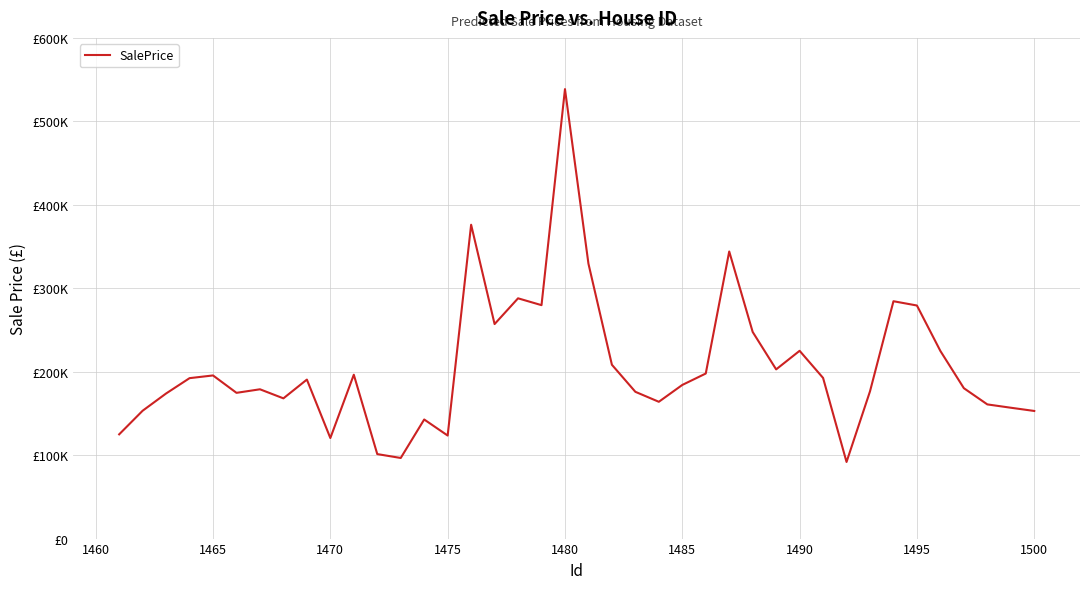

Is this an area chart (filled region under the line)?

No